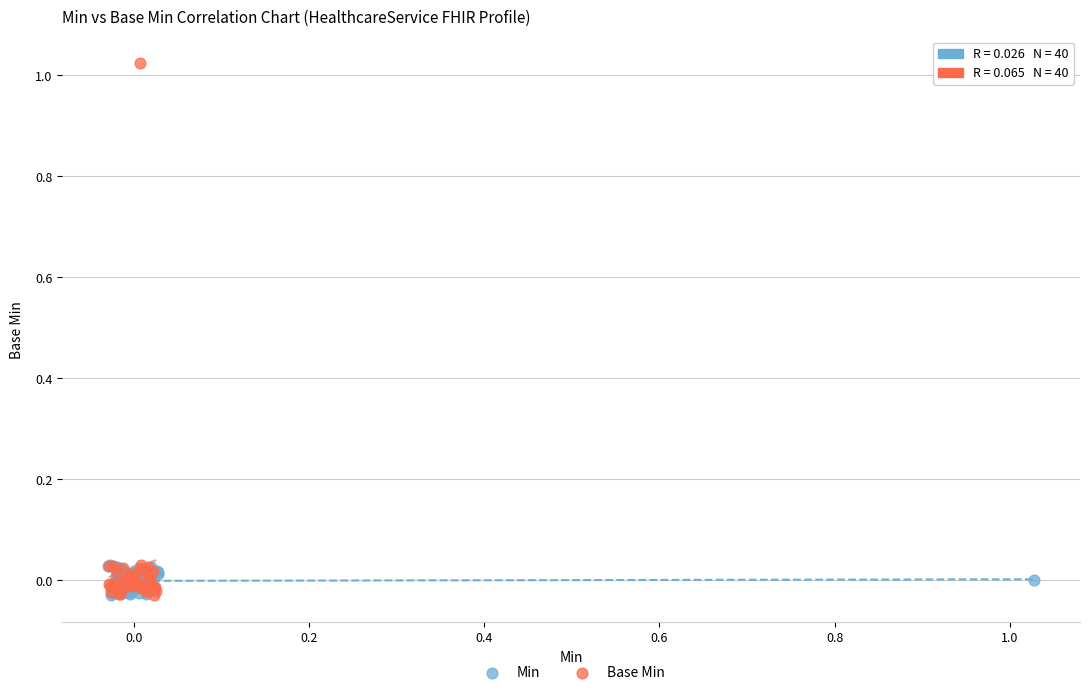

Which series has the widest spread of Y values?

Base Min